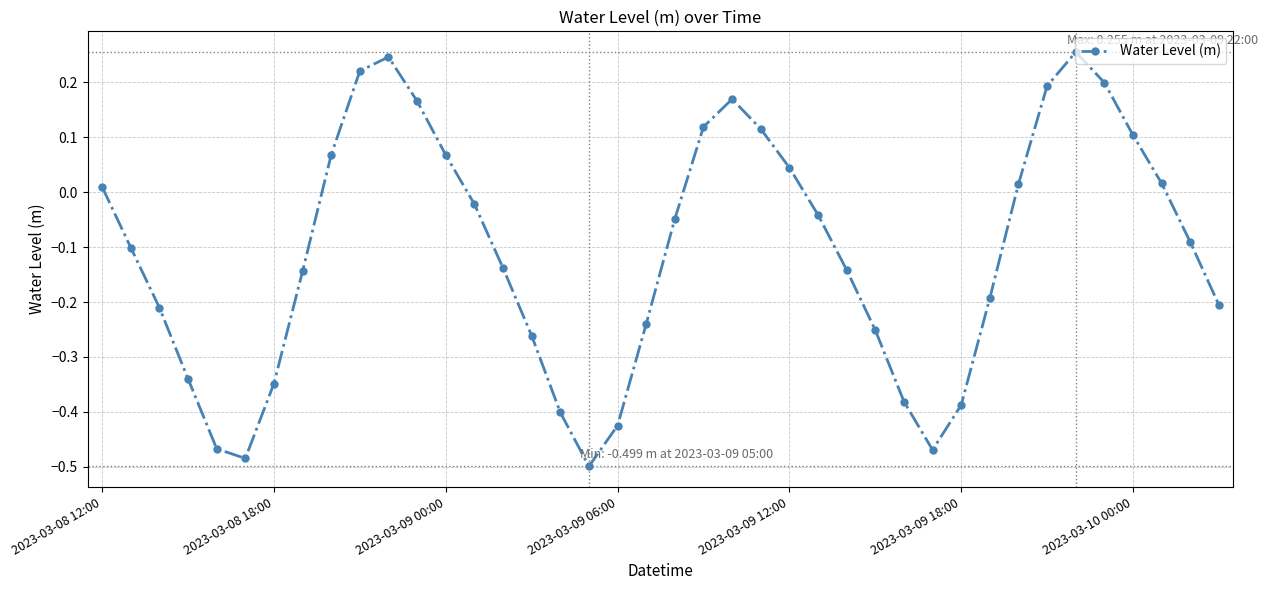

How many interior local peaks (higher than both neighbors) does the data have?

3